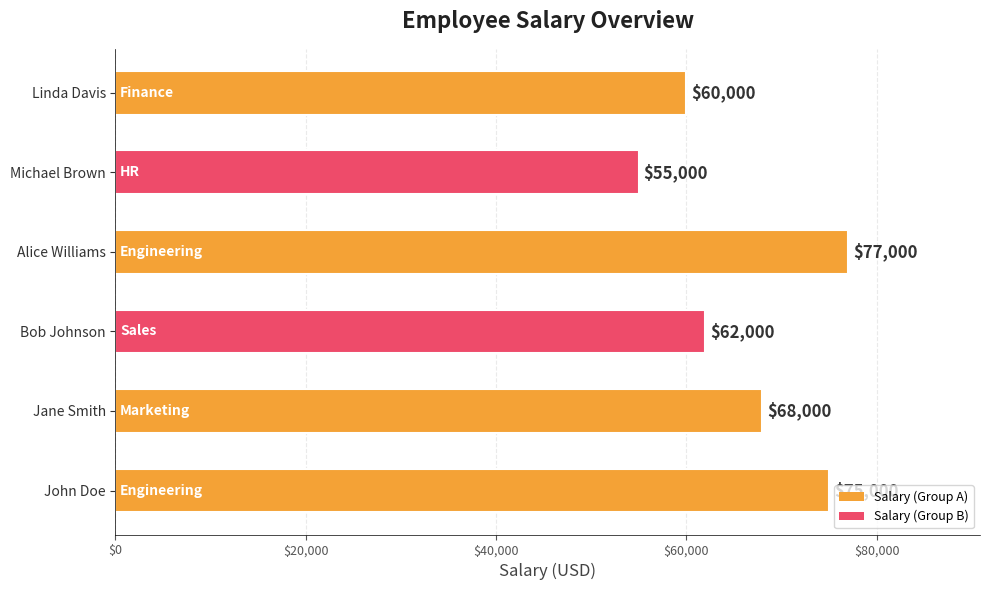

List the labels in order of value, smallest first.

Michael Brown, Linda Davis, Bob Johnson, Jane Smith, John Doe, Alice Williams